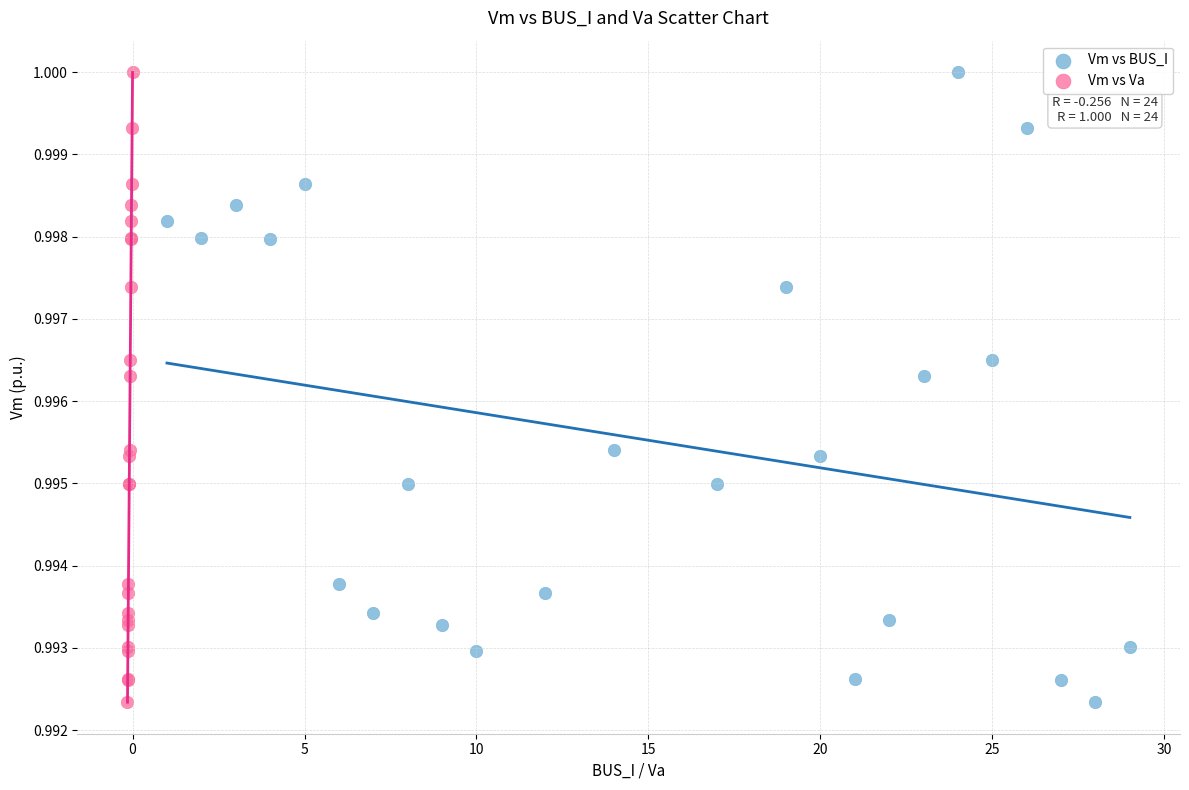

What are all the series names shown in the legend?

Vm vs BUS_I, Vm vs Va